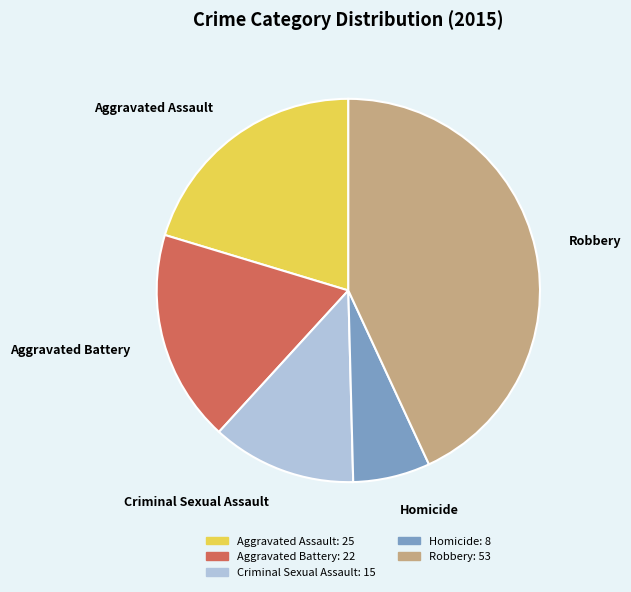

How many slices are in this pie chart?

5